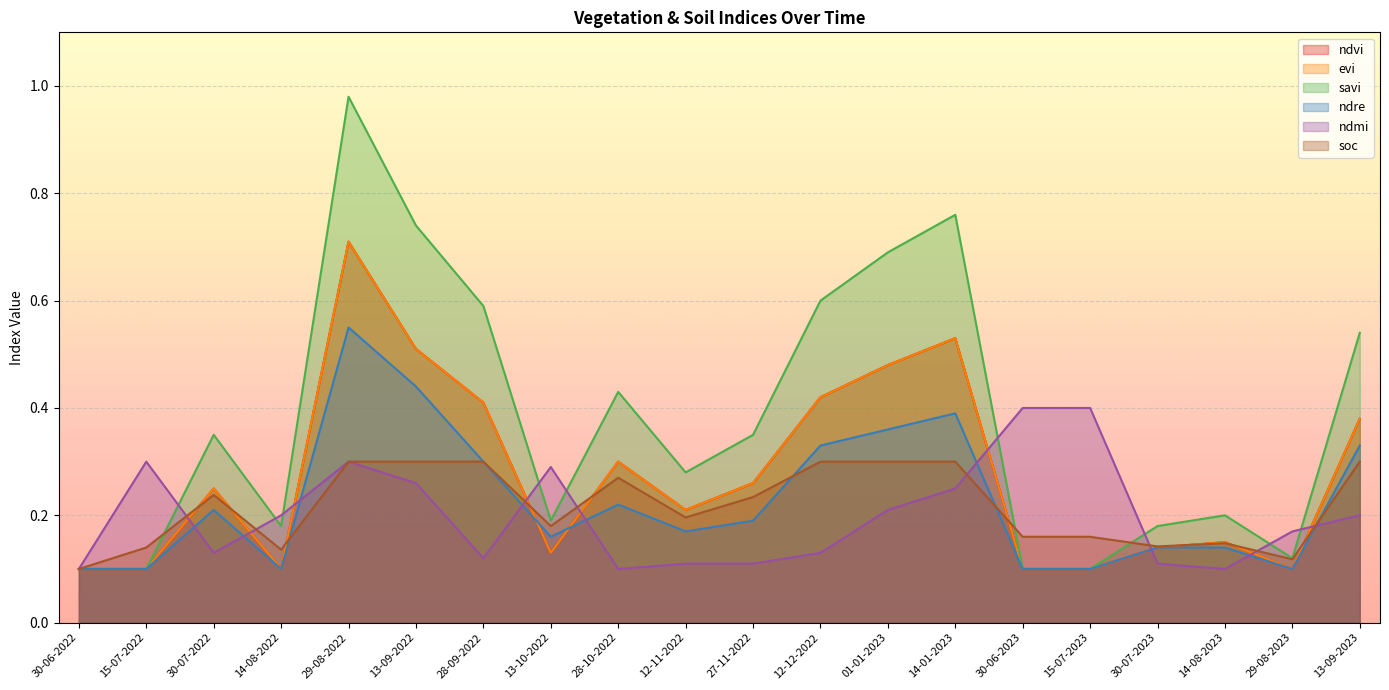

What is the average value of the evi series?

0.3